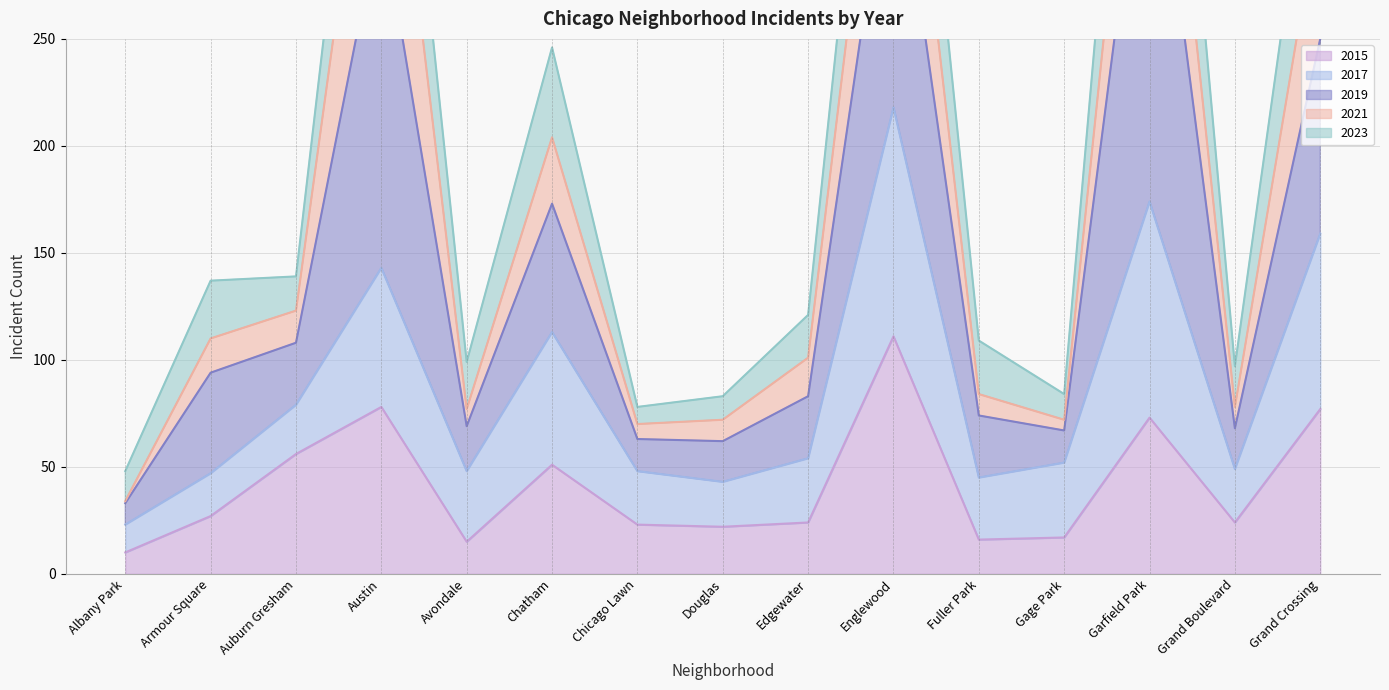

Which has a higher value, Fuller Park or Armour Square?

Armour Square